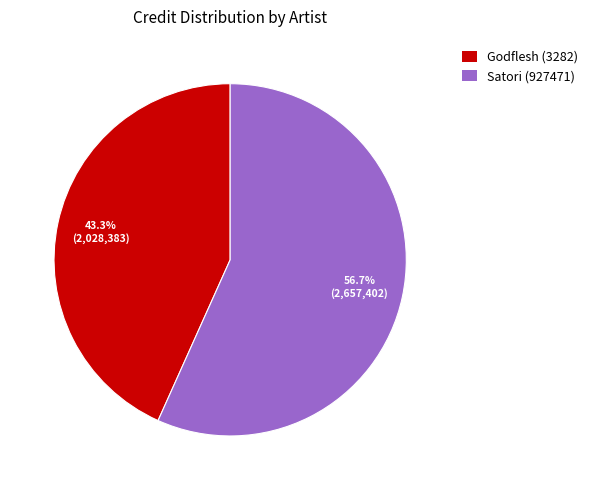

What is the majority slice?

Satori (927471)